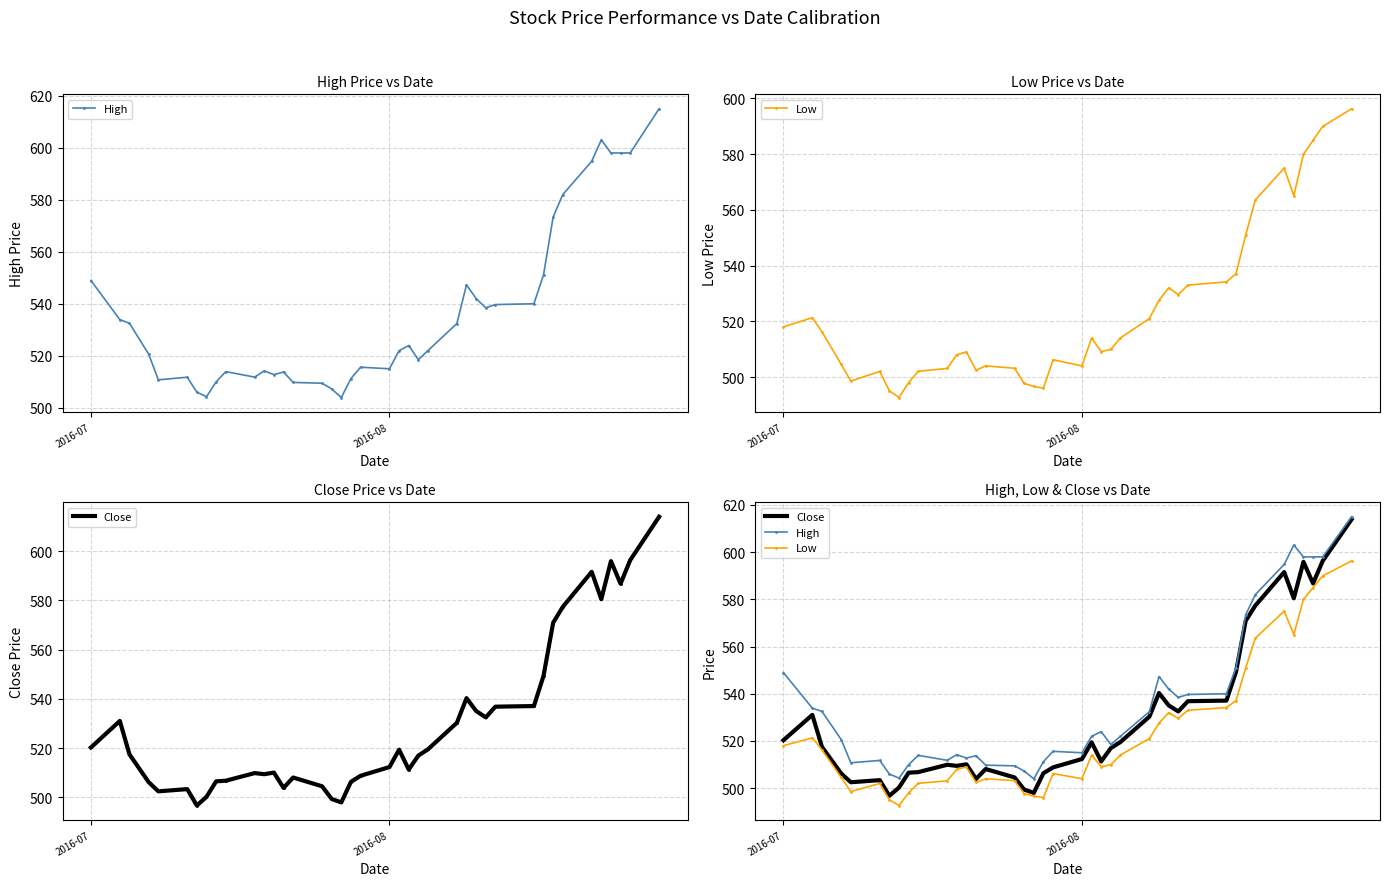

Which series has the largest total across all categories?

High